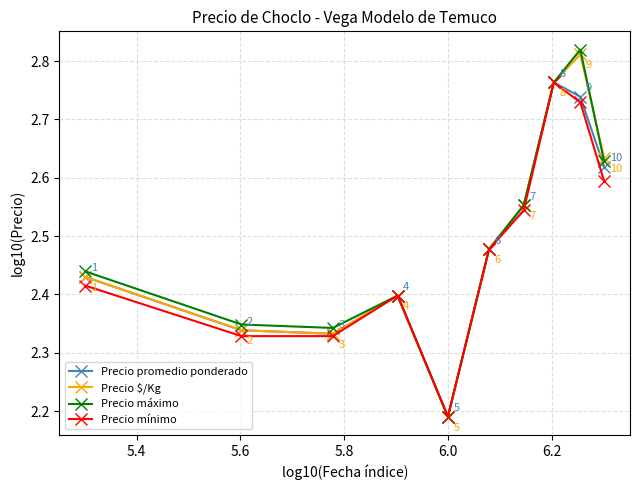

Count the Precio máximo values in the range 2 to 3.

10